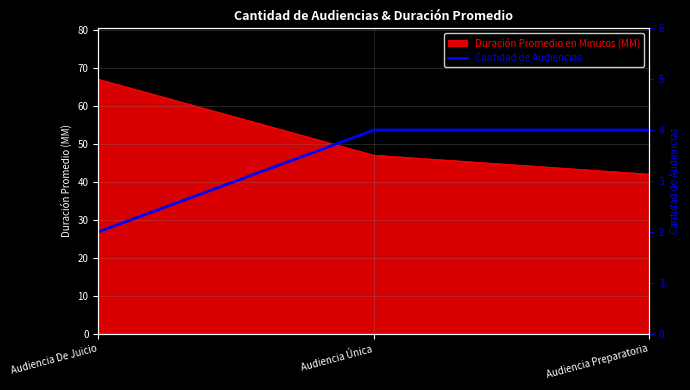

Does the chart have visible grid lines?

Yes